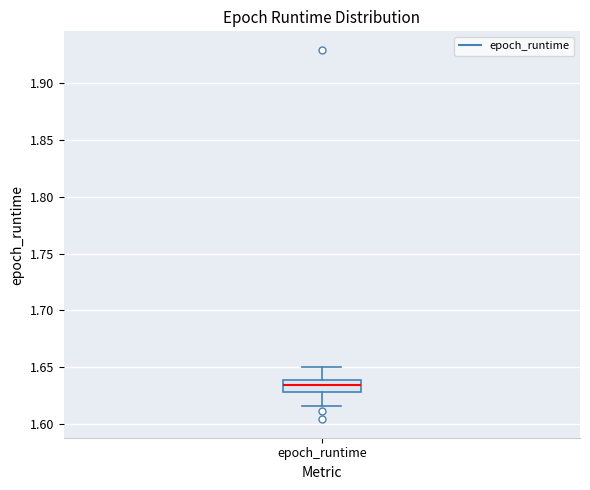

Transcribe this box plot: give where the median line is, the range the box spans, and where the two whiskers end, as read against the y-axis. The values are not printed on the chart, so give them approximately, as read against the axis.

median 1.635, box 1.630 to 1.640, whiskers 1.615 to 1.650